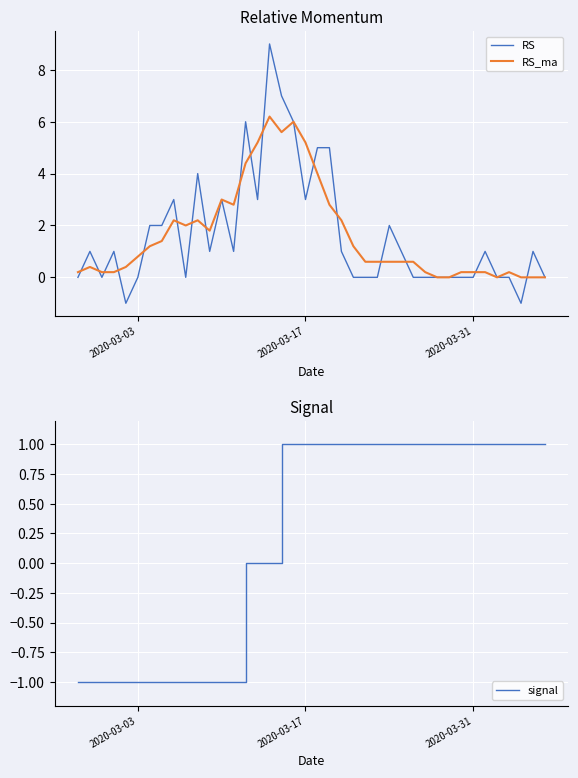

True or false: RS has a value of 5.3 at 2020-03-03.

False